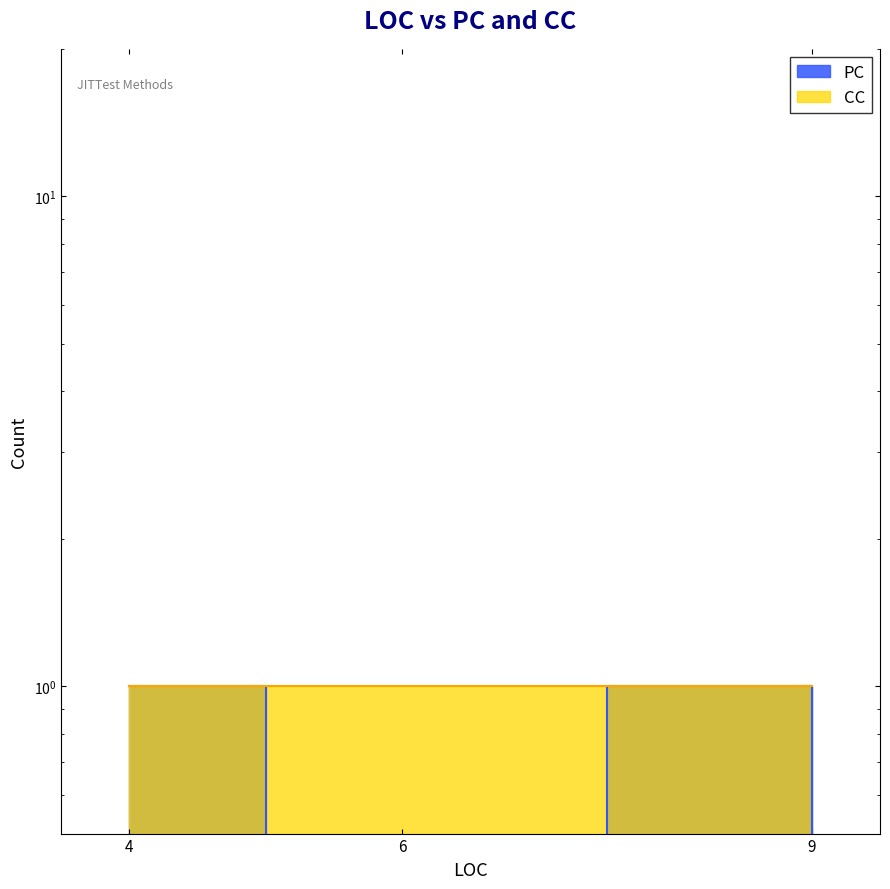

Where is the first local minimum?

6